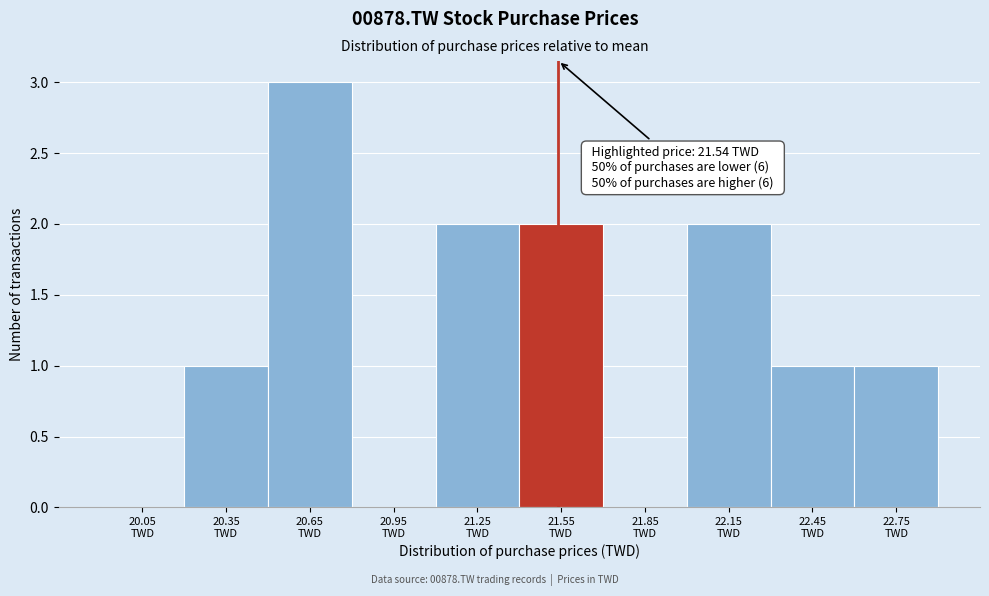

Which range on the x-axis has the tallest bar?

20.5 to 20.8